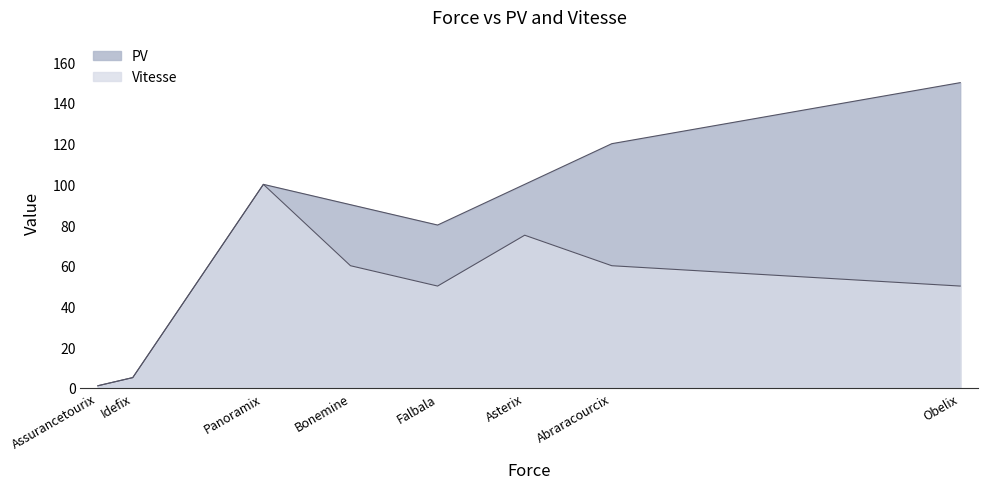

Which category has the highest value in the Vitesse series?

Panoramix